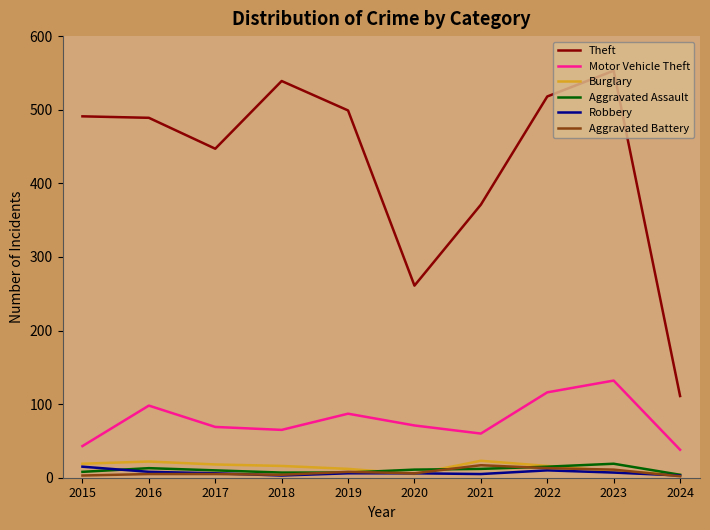

Which category has the lowest value in the Motor Vehicle Theft series?

2024